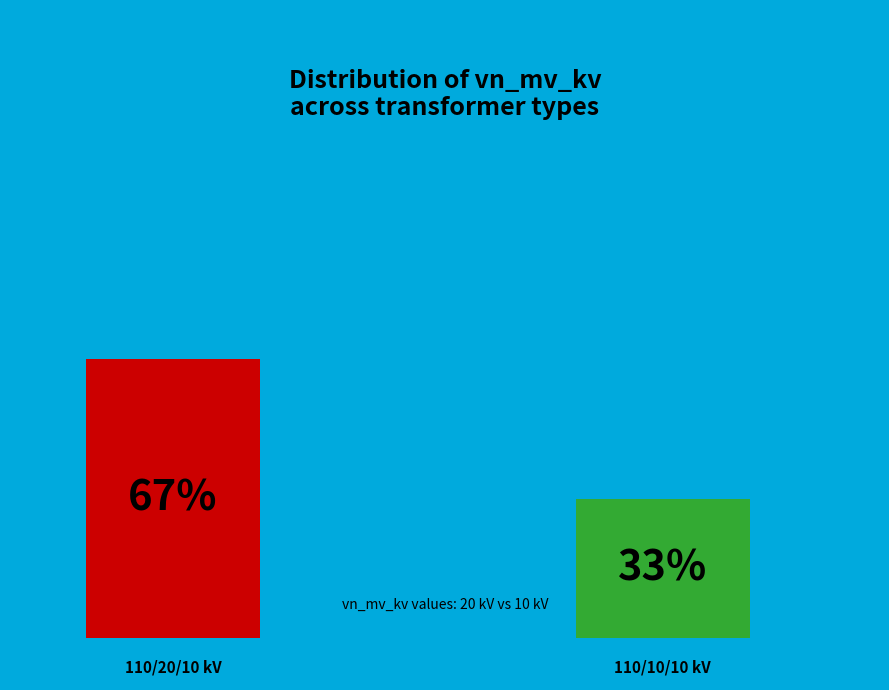

What percentage is the 63/25/38 MVA 110/10/10 kV slice, to the nearest percent?

33%